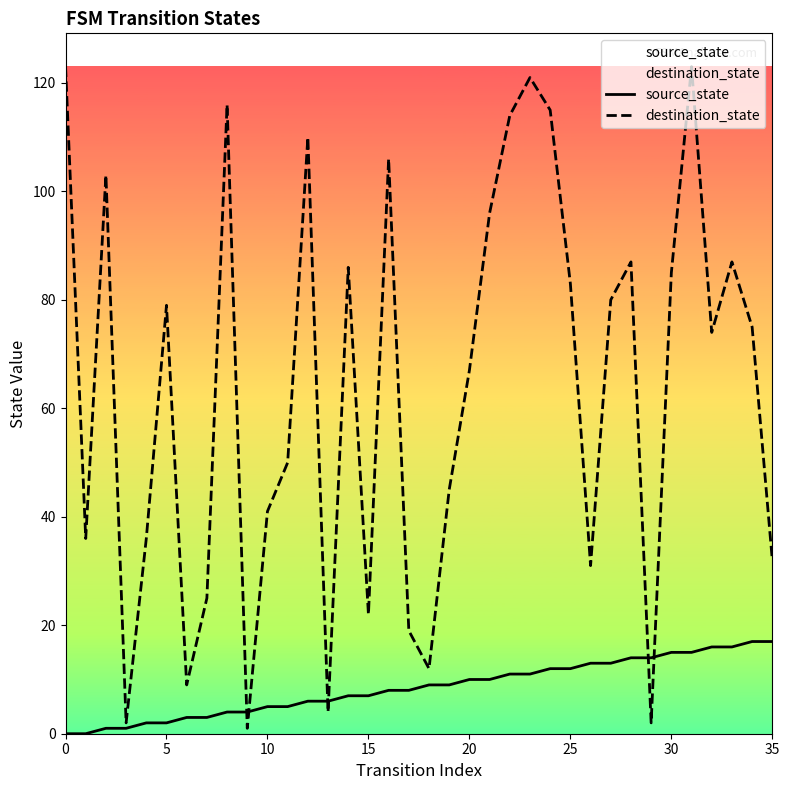

How many intersections are there between source_state and destination_state?

6